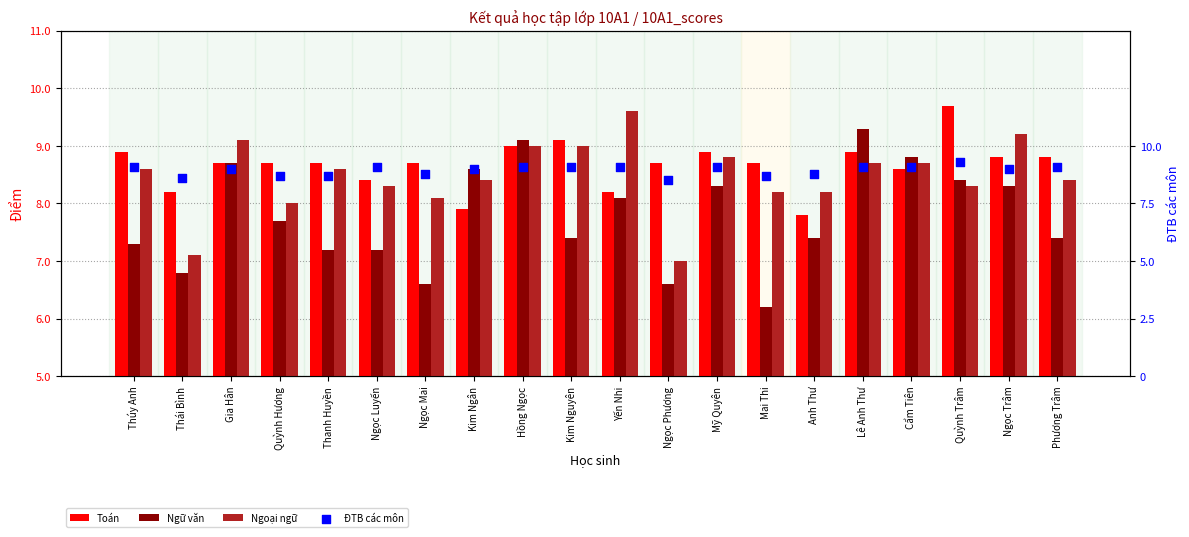

What are all the series names shown in the legend?

Toán, Ngữ văn, Ngoại ngữ, ĐTB các môn